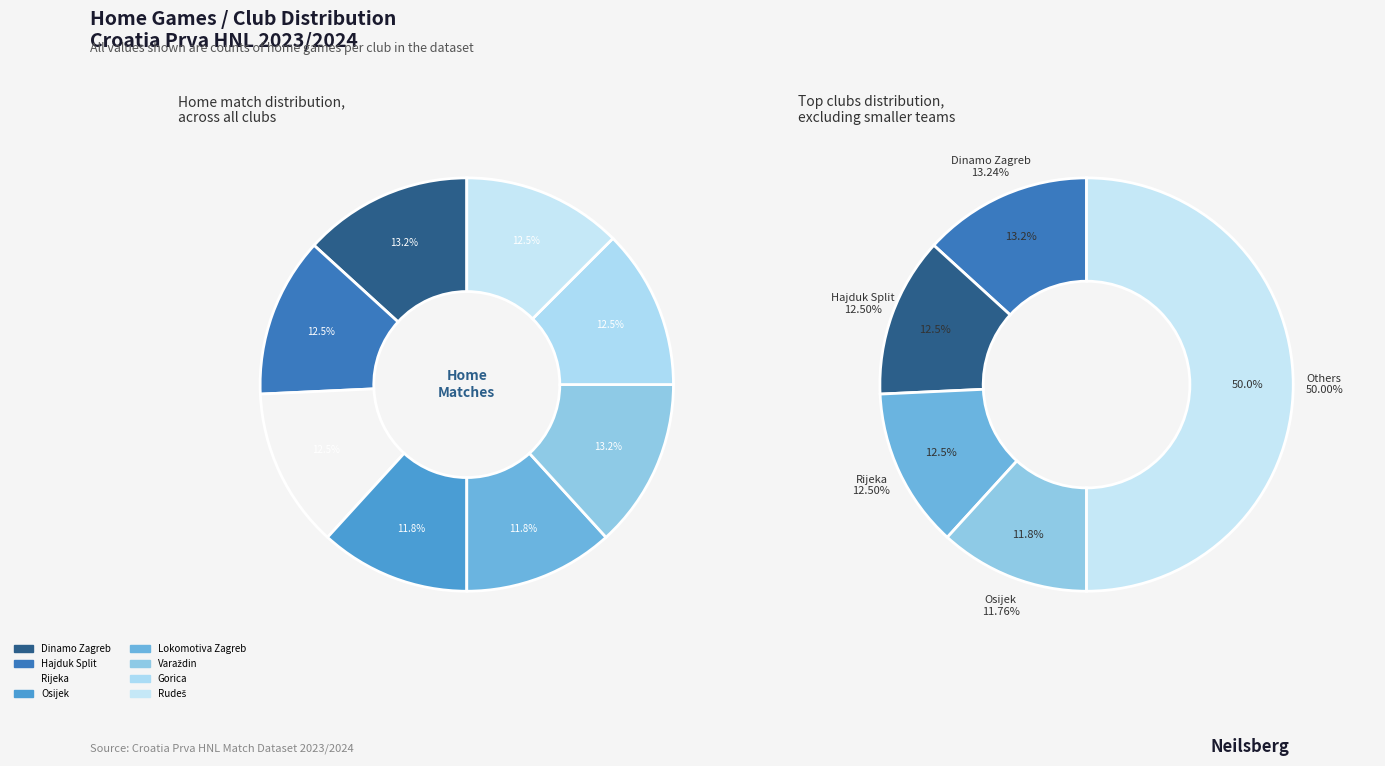

What is the ratio of the value at Varaždin to the value at Lokomotiva Zagreb?

1.1